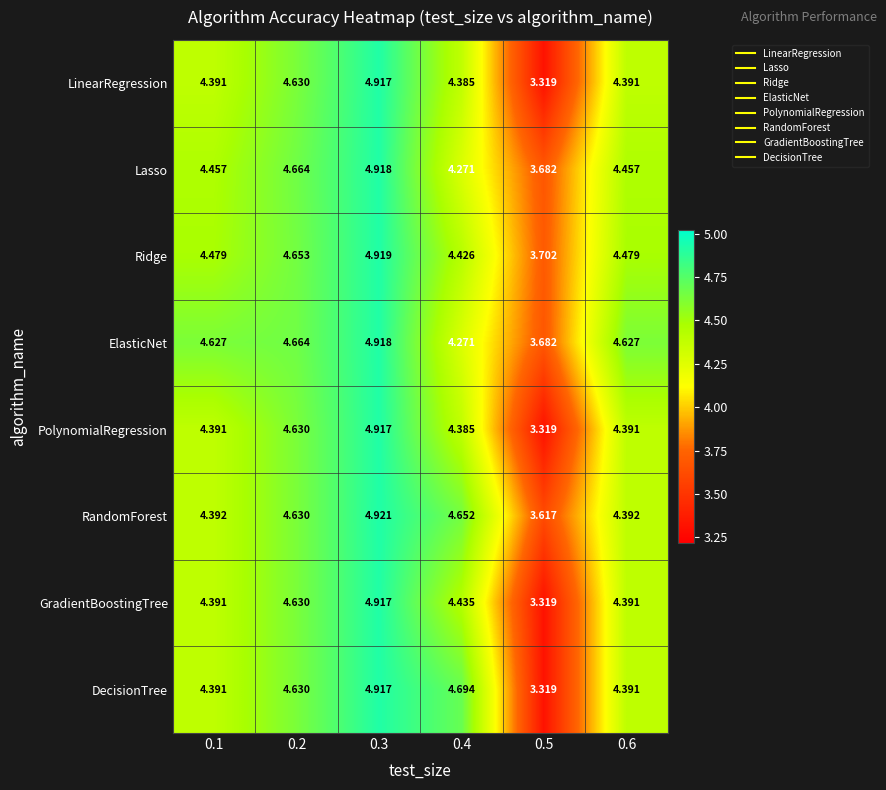

Which series has the largest total across all categories?

ElasticNet